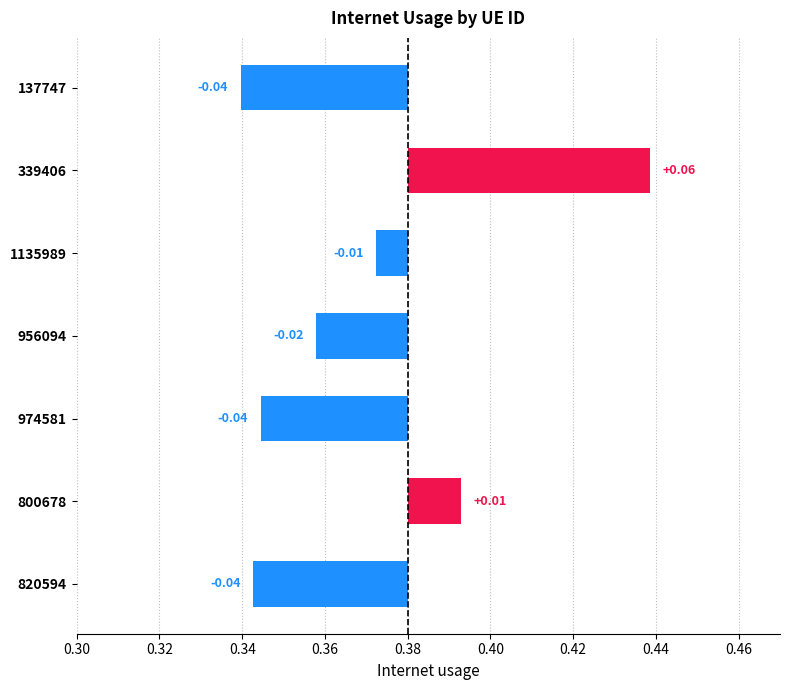

Are the bars grouped side by side (vs. stacked)?

No